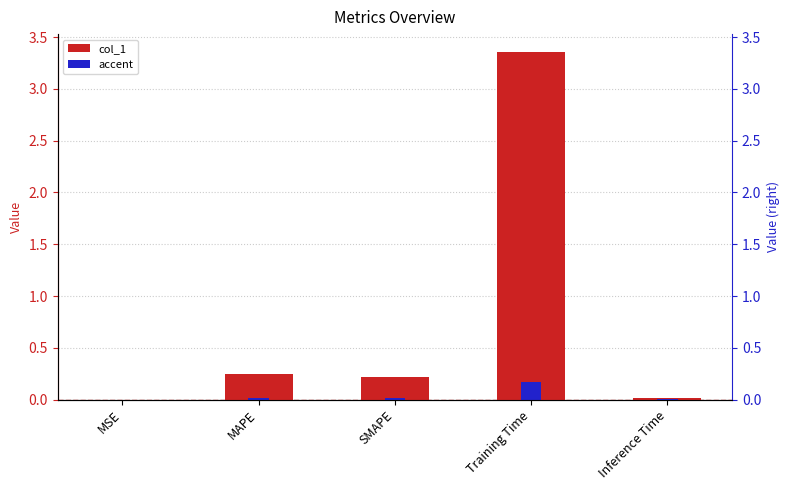

How many bars are there in each group?

2